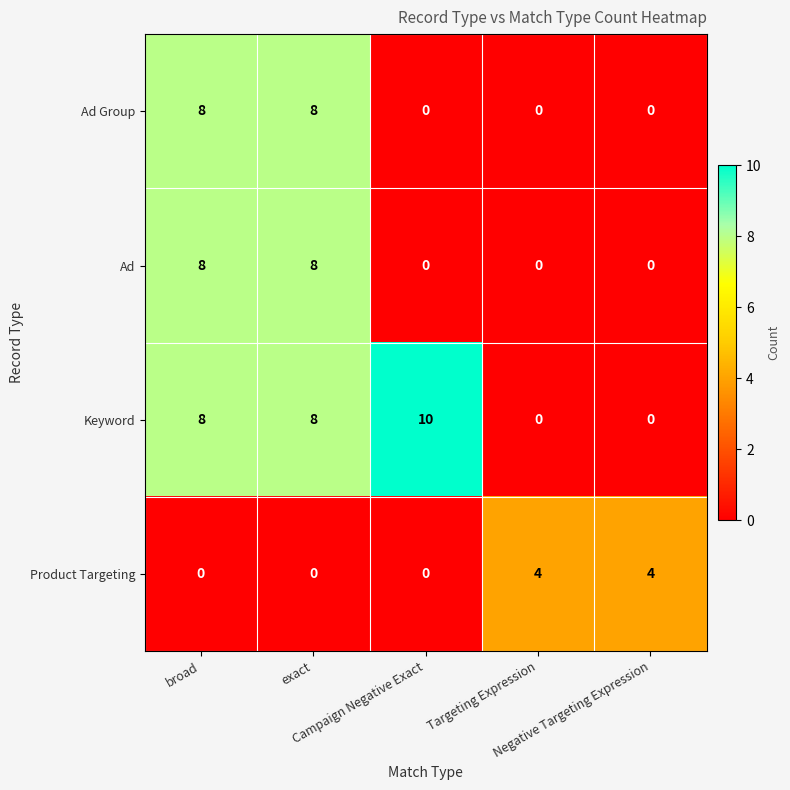

How many data points does each series have?

5